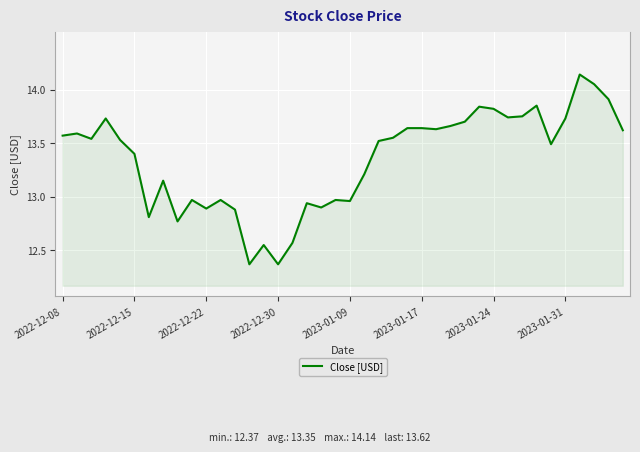

What is the difference between the maximum and minimum values?

1.8